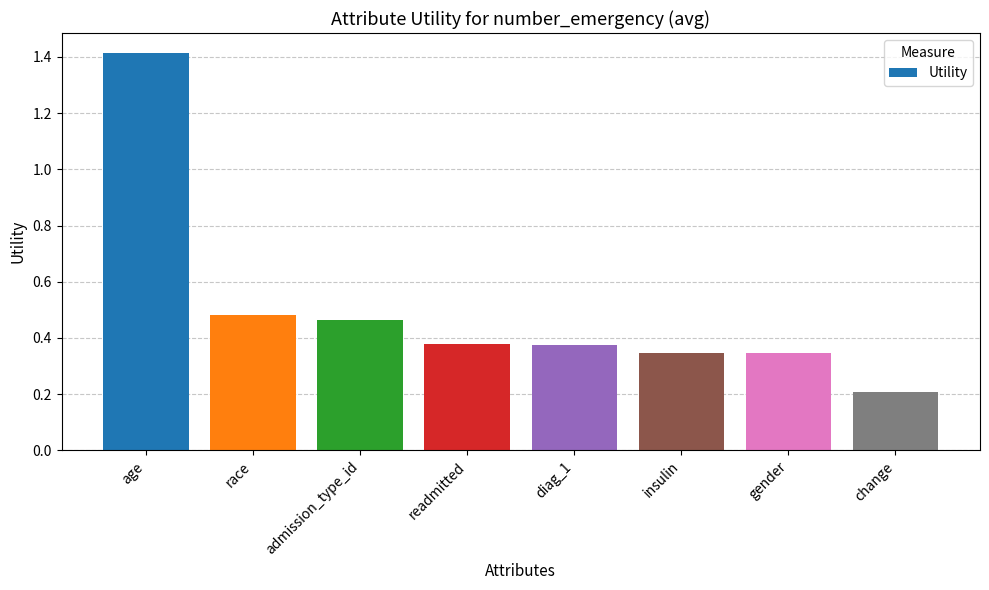

What is the difference between the maximum and second lowest values?

1.1